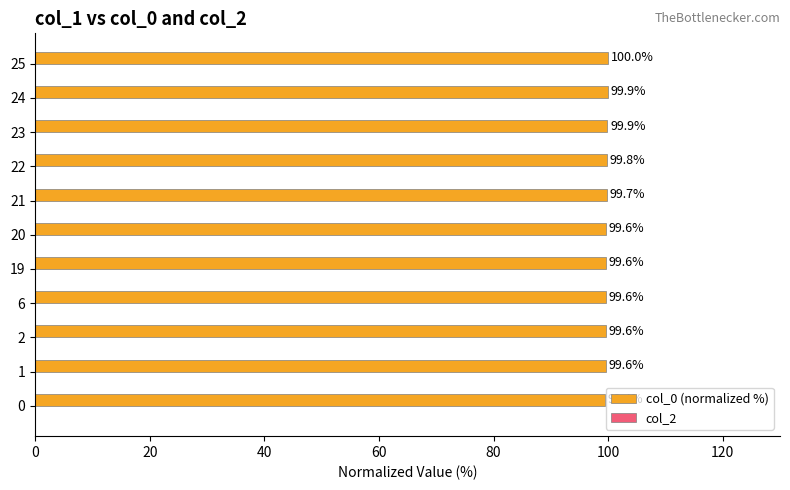

What is the difference between the maximum and minimum values?

0.6